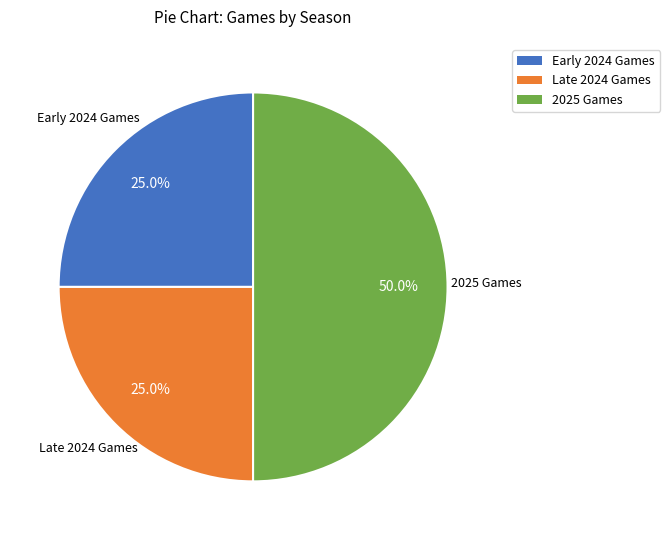

Which category has the biggest portion of the pie?

2025 Games